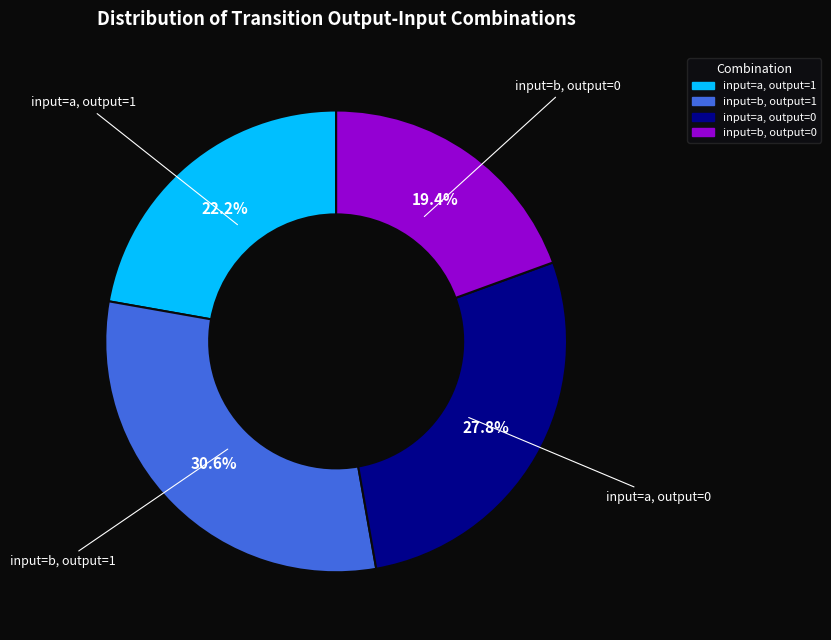

Is there any slice that represents more than half of the pie?

No